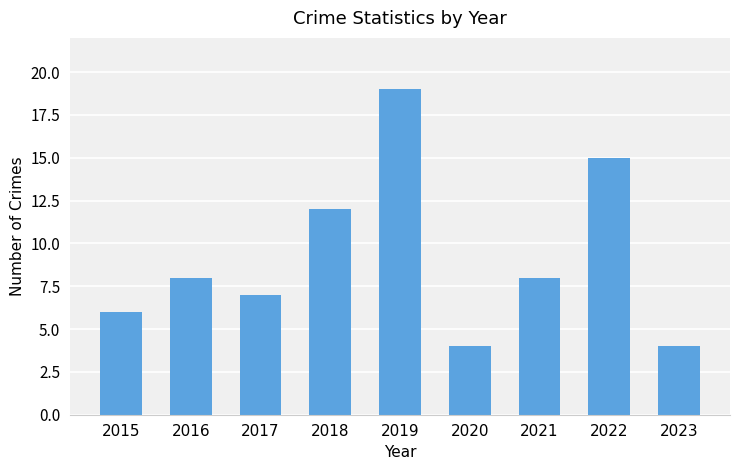

The value at 2015 is 6. True or false?

True